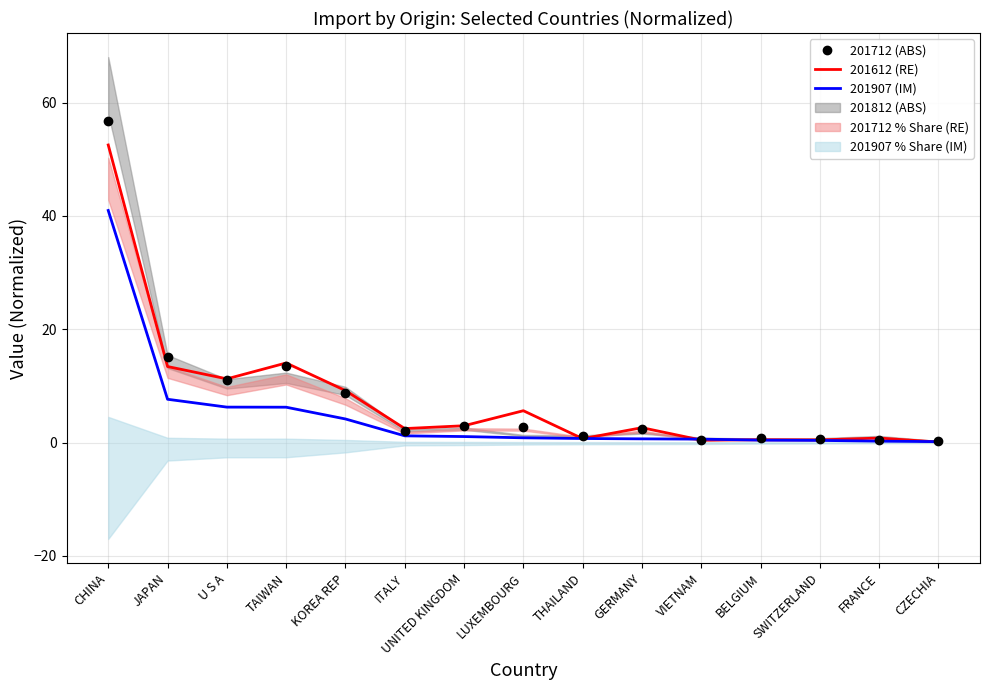

What is the smallest value displayed?

0.1